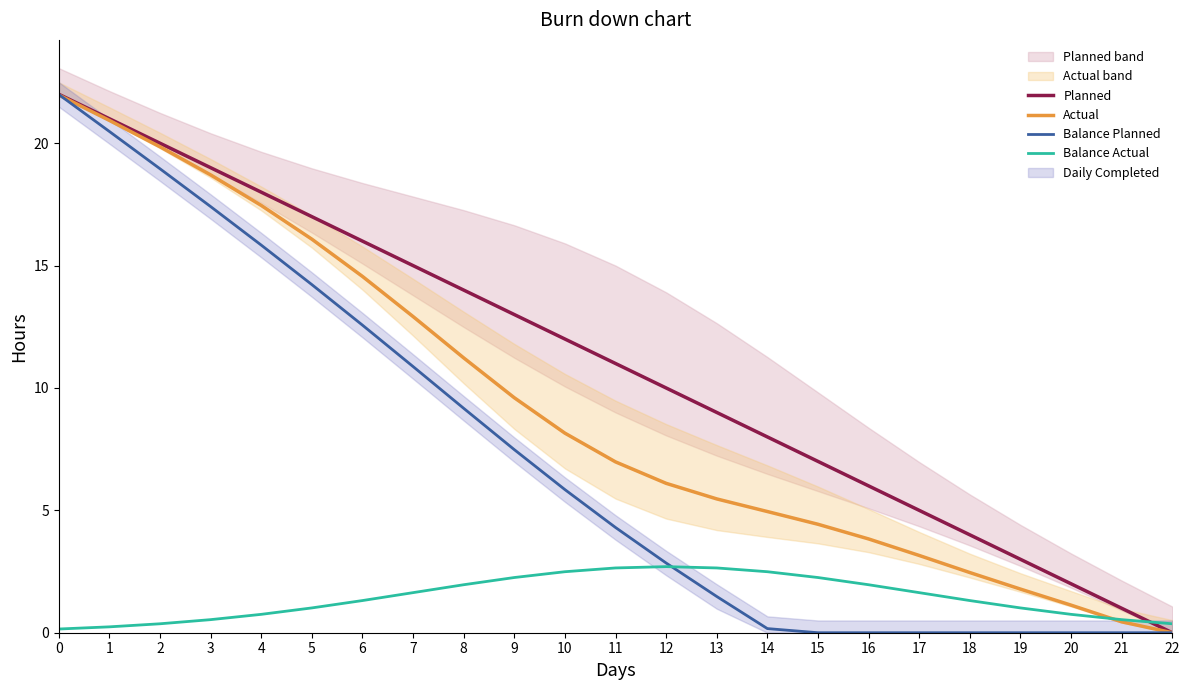

Which has a higher value, 12 or 9?

9